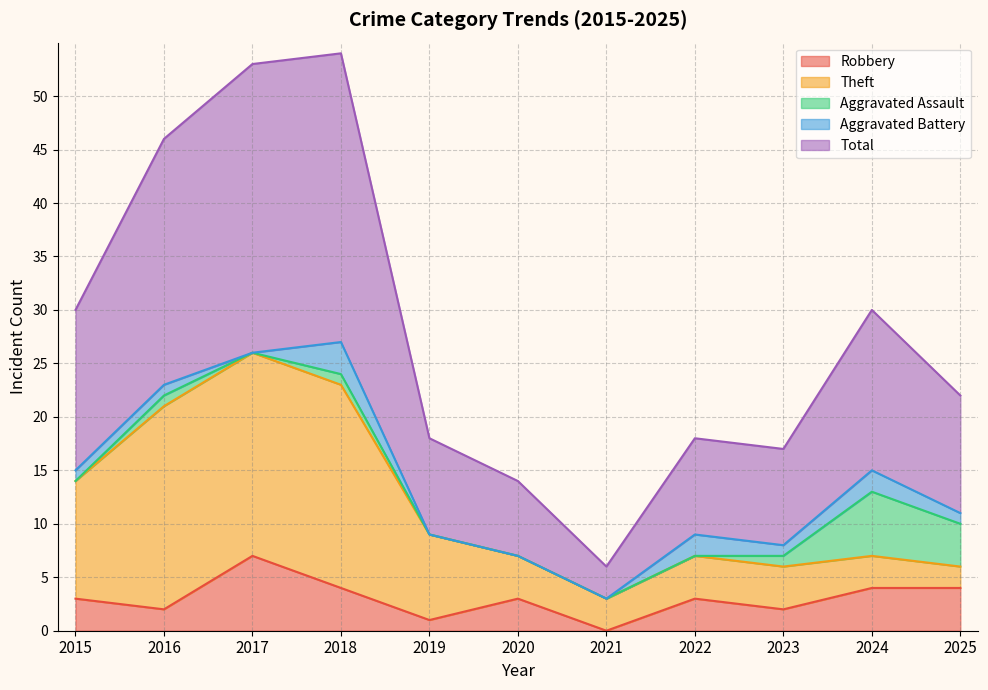

True or false: Robbery and Total cross at least once.

False